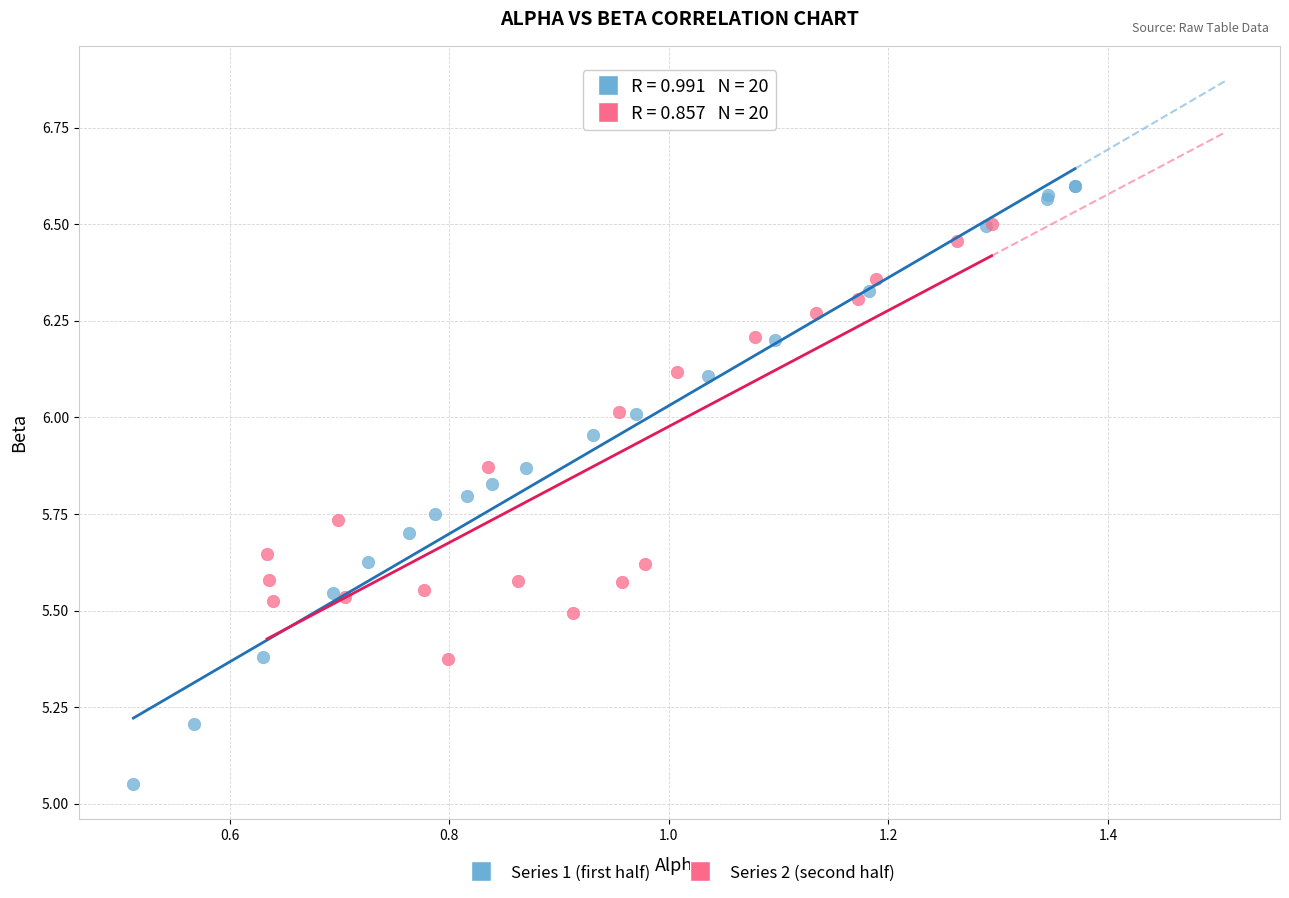

Which series contains the highest Y value?

Series 1 (first half)